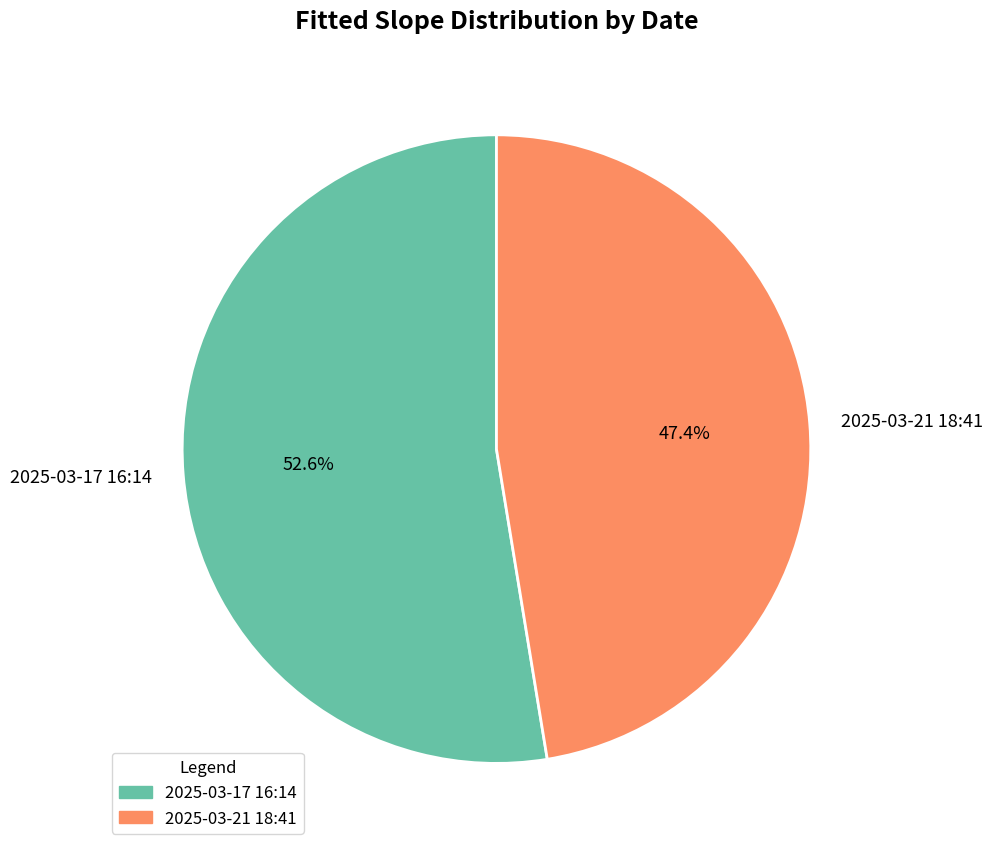

What percentage do 2025-03-17 16:14 and 2025-03-21 18:41 together represent?

100.0%